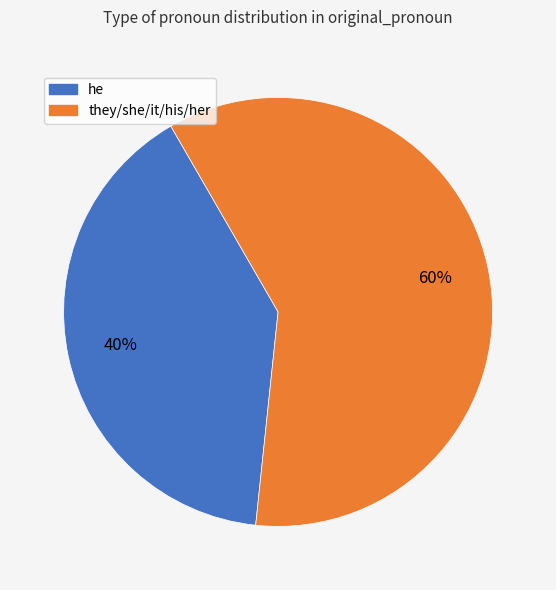

To the nearest percent, what is the average slice percentage?

50%